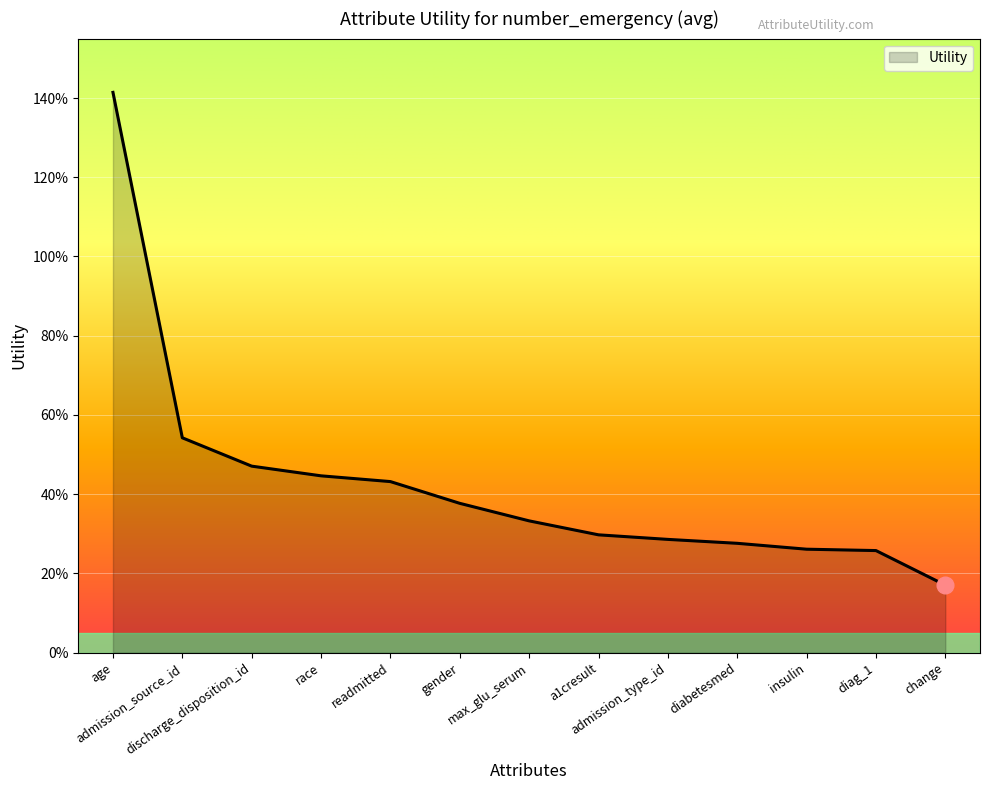

What is the difference between the second highest and minimum values?

0.4